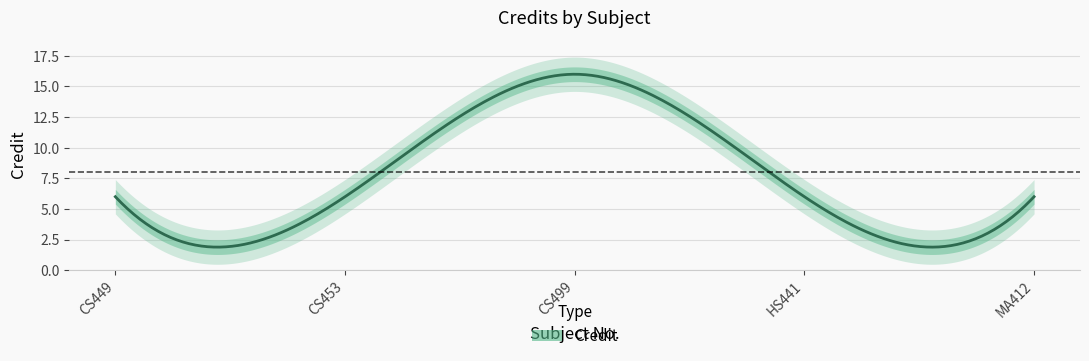

Does the chart display data point markers on the line(s)?

No